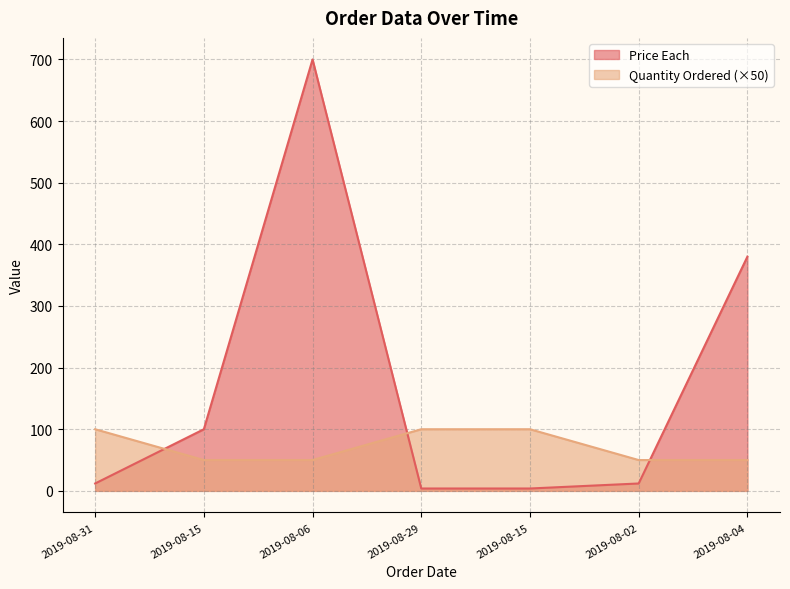

Where is Price Each nearest to the value 351?

2019-08-04